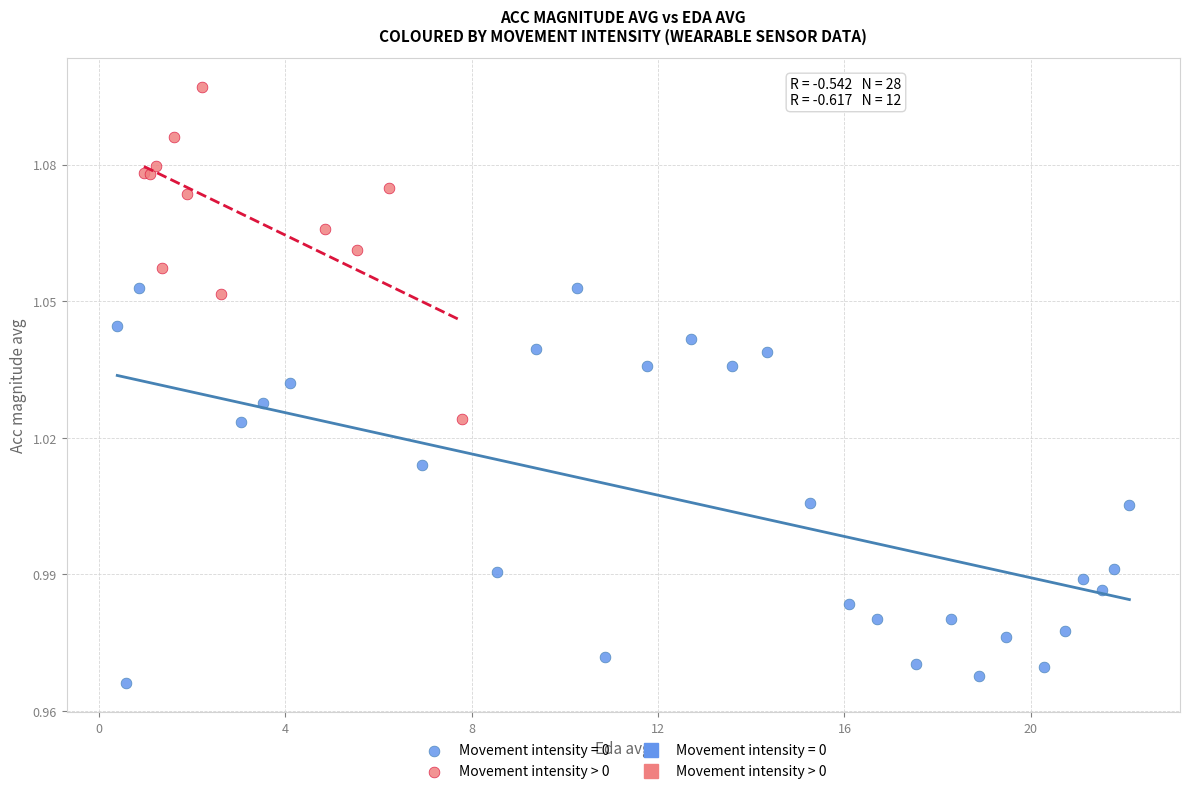

Which series reaches the minimum Y coordinate?

Movement intensity = 0